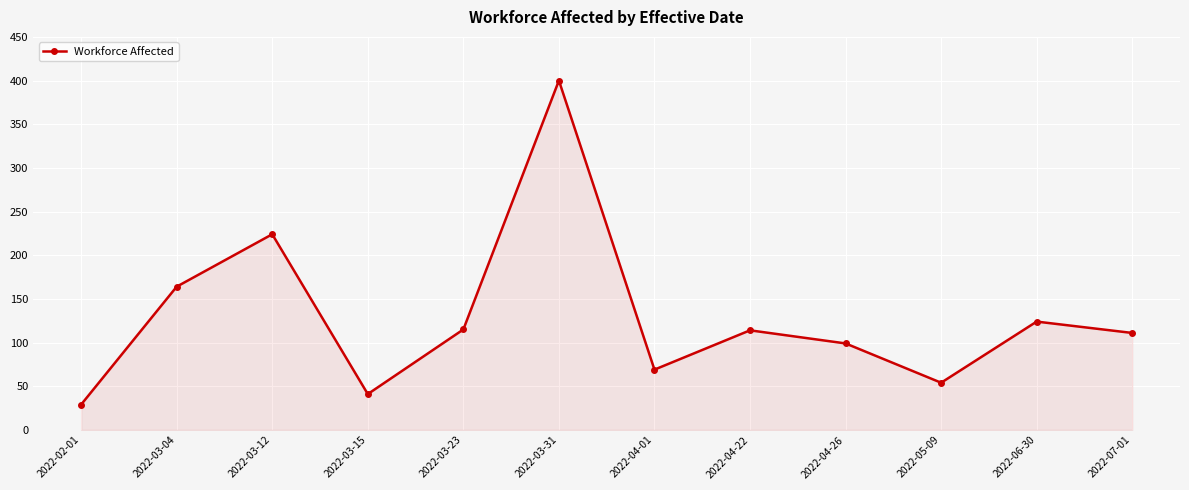

What is the ratio of the value at 2022-04-01 to the value at 2022-04-22?

0.6